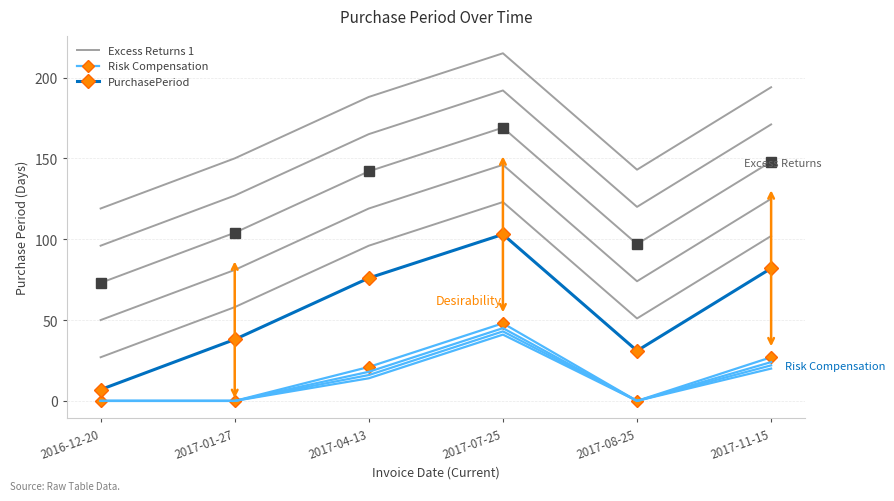

Reading left to right, what are all the values shown in this chart?

Excess Returns 1: 2016-12-20=27	2017-01-27=58	2017-04-13=96	2017-07-25=123	2017-08-25=51	2017-11-15=102
Risk Compensation: 2016-12-20=0	2017-01-27=0	2017-04-13=21	2017-07-25=48	2017-08-25=0	2017-11-15=27
PurchasePeriod: 2016-12-20=7	2017-01-27=38	2017-04-13=76	2017-07-25=103	2017-08-25=31	2017-11-15=82